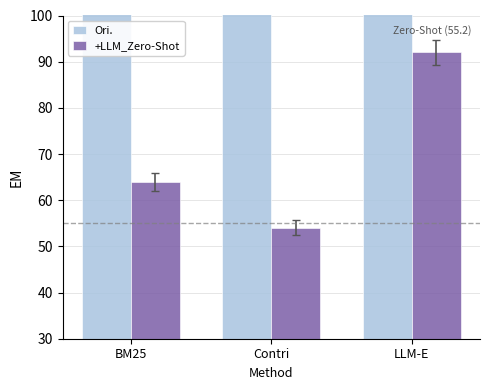

What is the value of the Ori. bar at the 1st from the left?

815